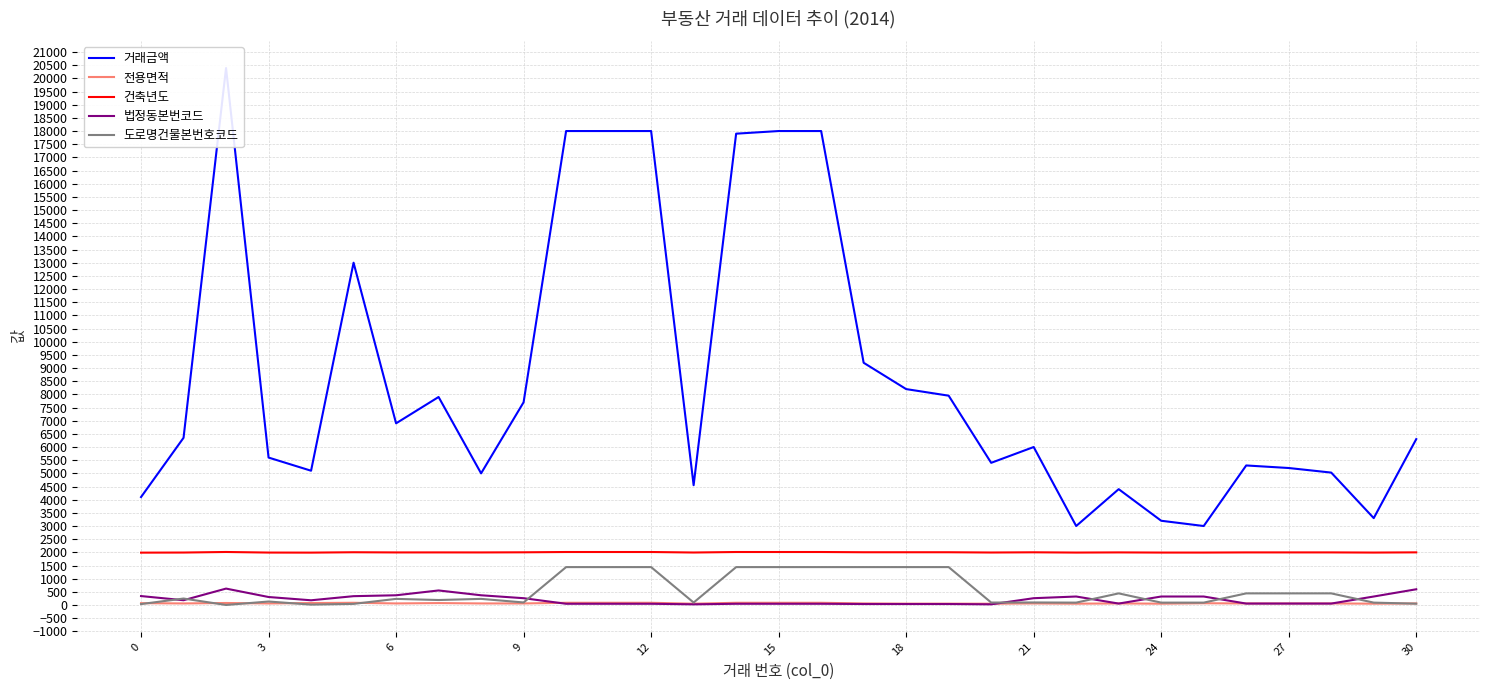

What is the average value of the 거래금액 series?

8708.9